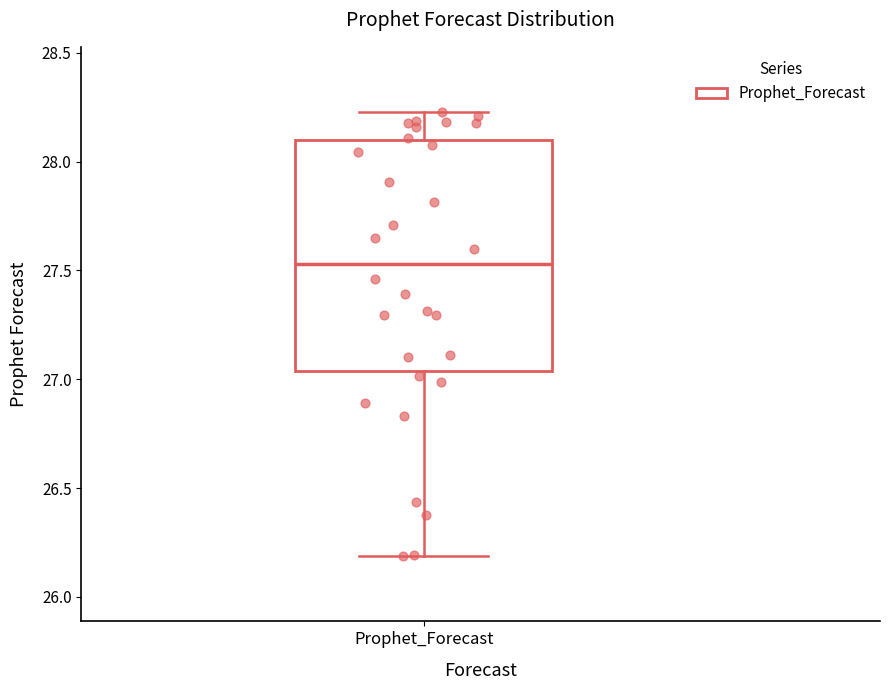

Read this box plot against the y-axis: the position of the median line, the range covered by the box, and the ends of both whiskers. The values are not printed on the chart, so give them approximately, as read against the axis.

median 27.55, box 27.05 to 28.10, whiskers 26.20 to 28.25